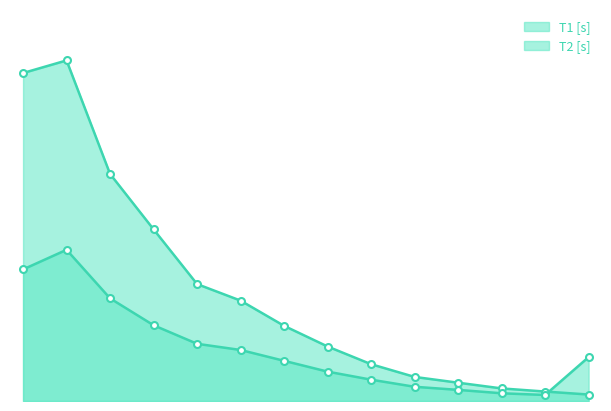

Is it true that T2 [s] equals 0.1 at T2 10?

False